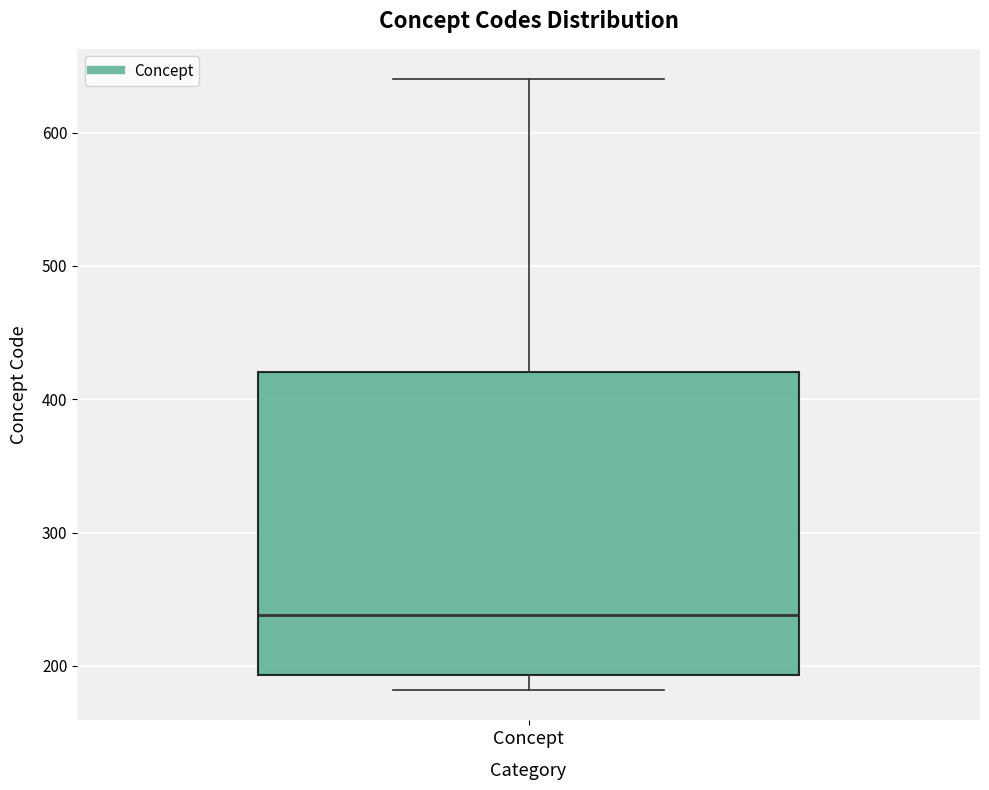

Read this box plot against the y-axis: the position of the median line, the range covered by the box, and the ends of both whiskers. The values are not printed on the chart, so give them approximately, as read against the axis.

median 240, box 190 to 420, whiskers 180 to 640